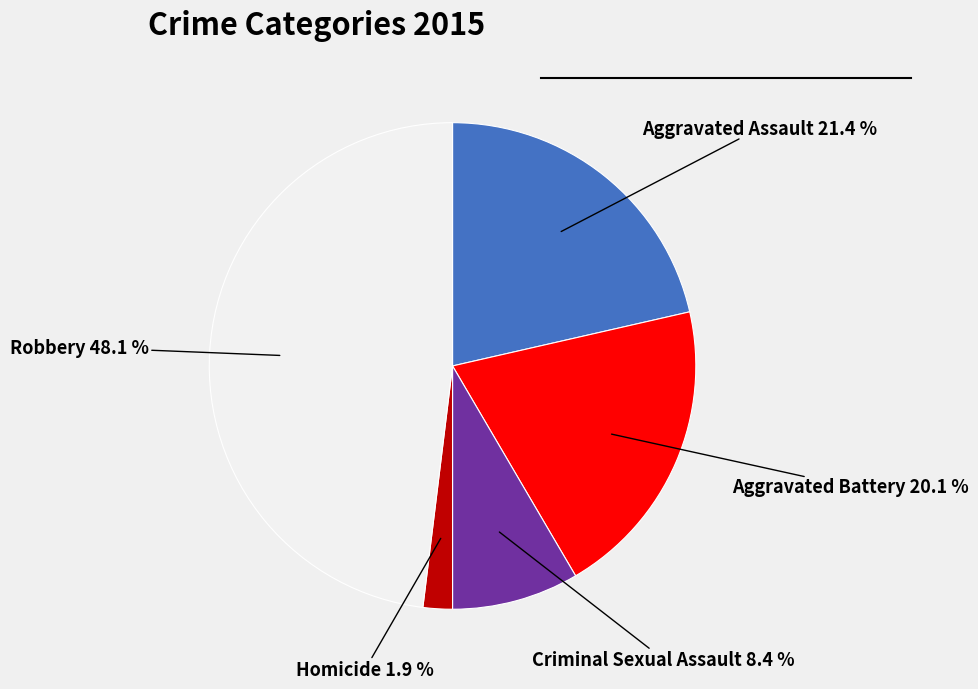

Combined, do Criminal Sexual Assault and Robbery account for over 50%?

Yes